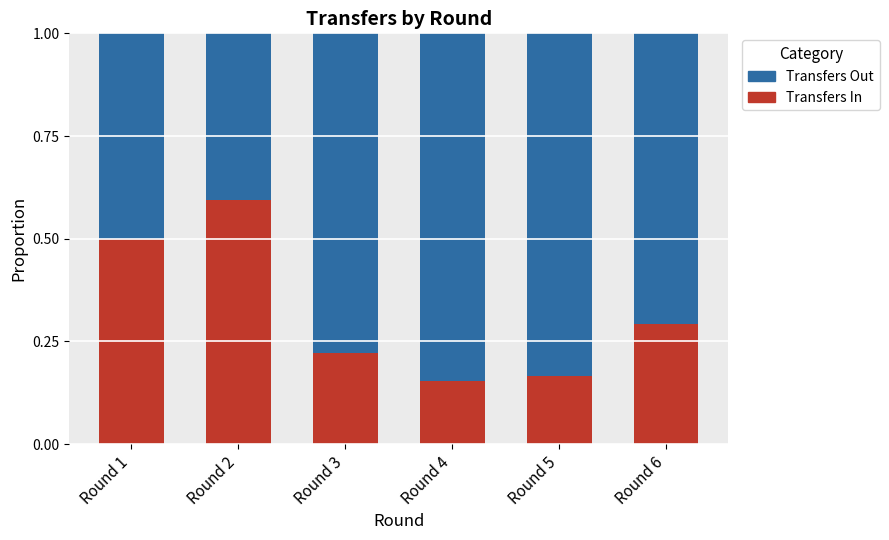

What is the maximum value for Transfers In?

0.6